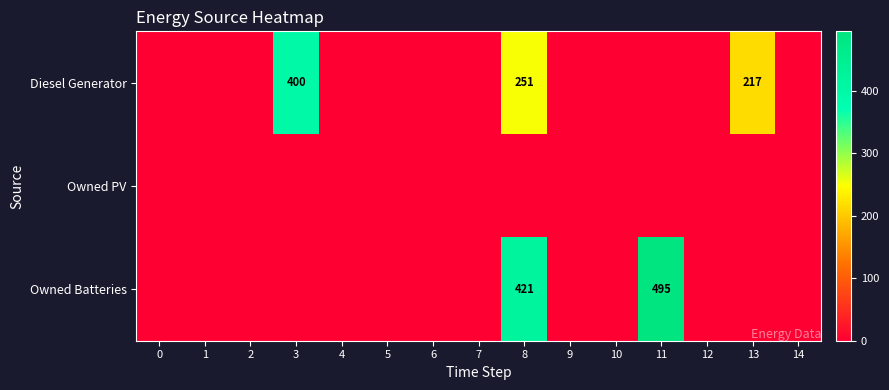

What is the difference between the maximum and minimum values in the Owned Batteries series?

495